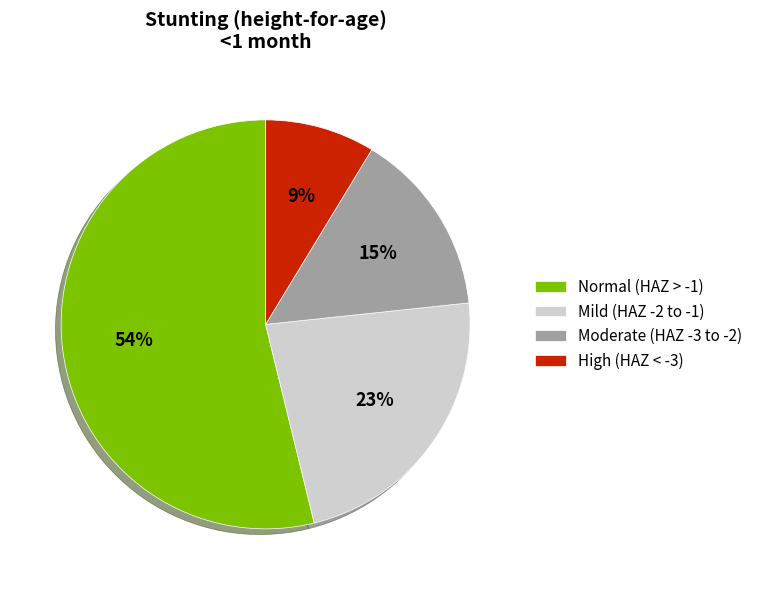

Is it true that Normal (HAZ > -1) is 41% of the pie?

False